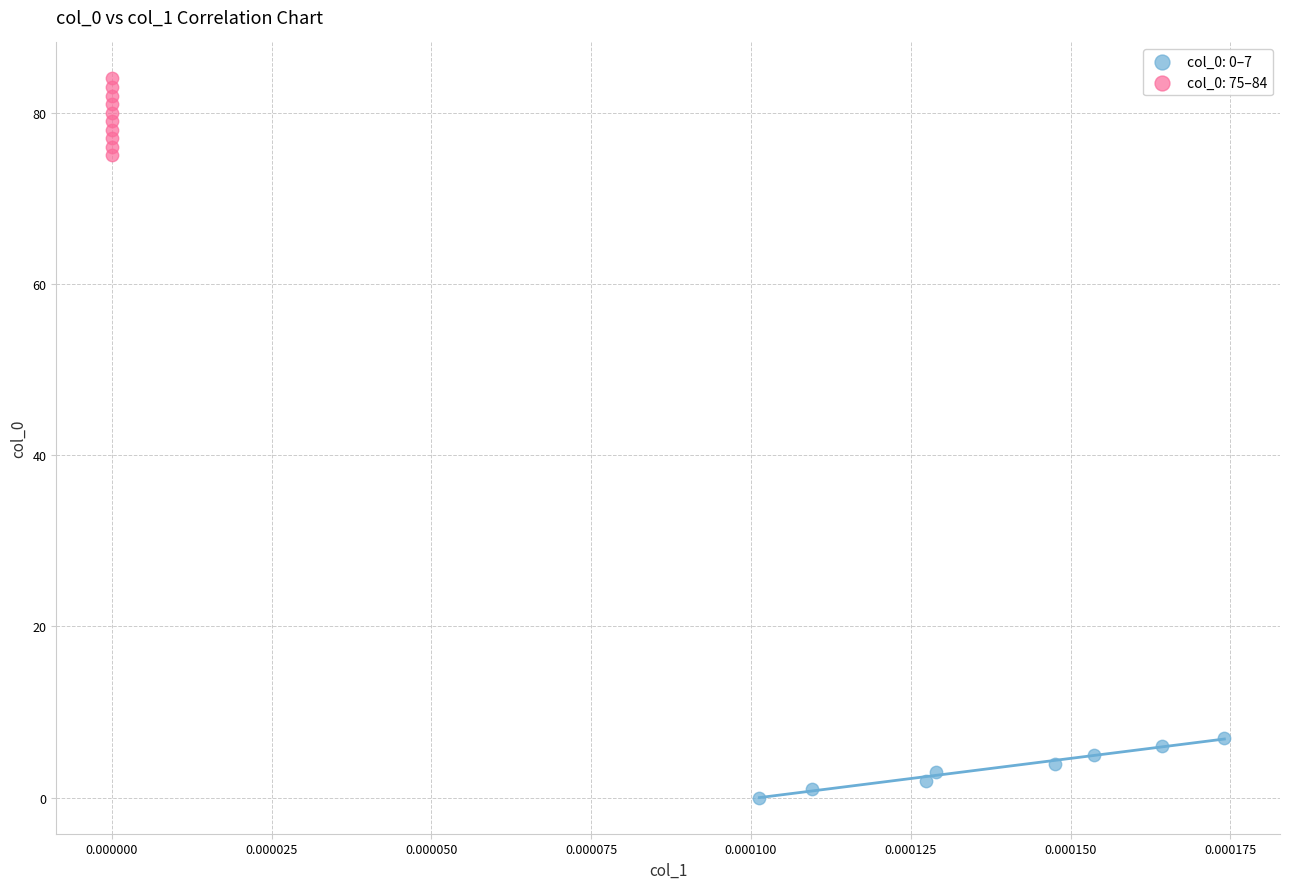

Which series reaches the minimum Y coordinate?

col_0: 0–7